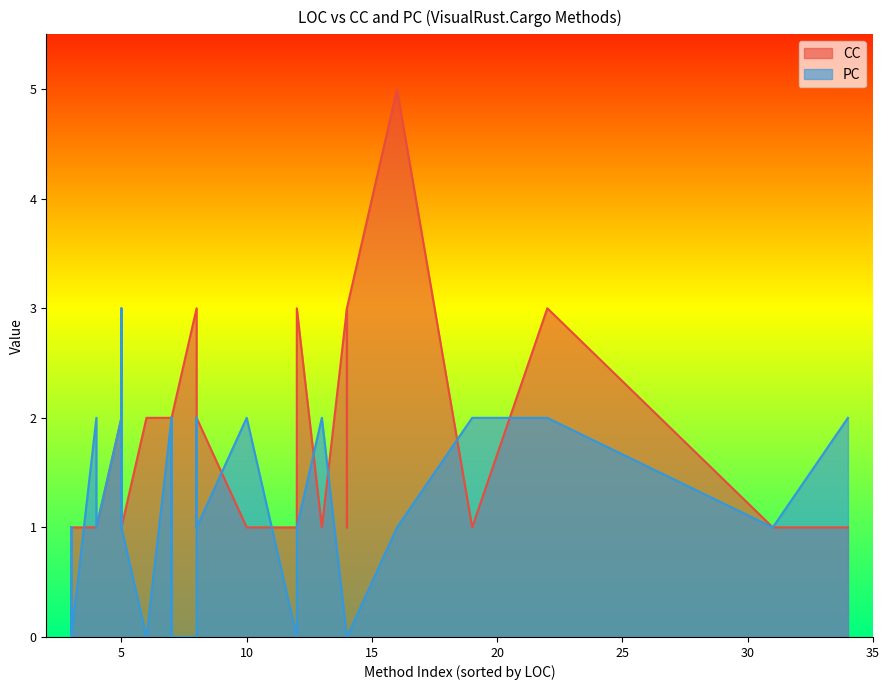

What is the value of the PC point at the 21st from the left?

1